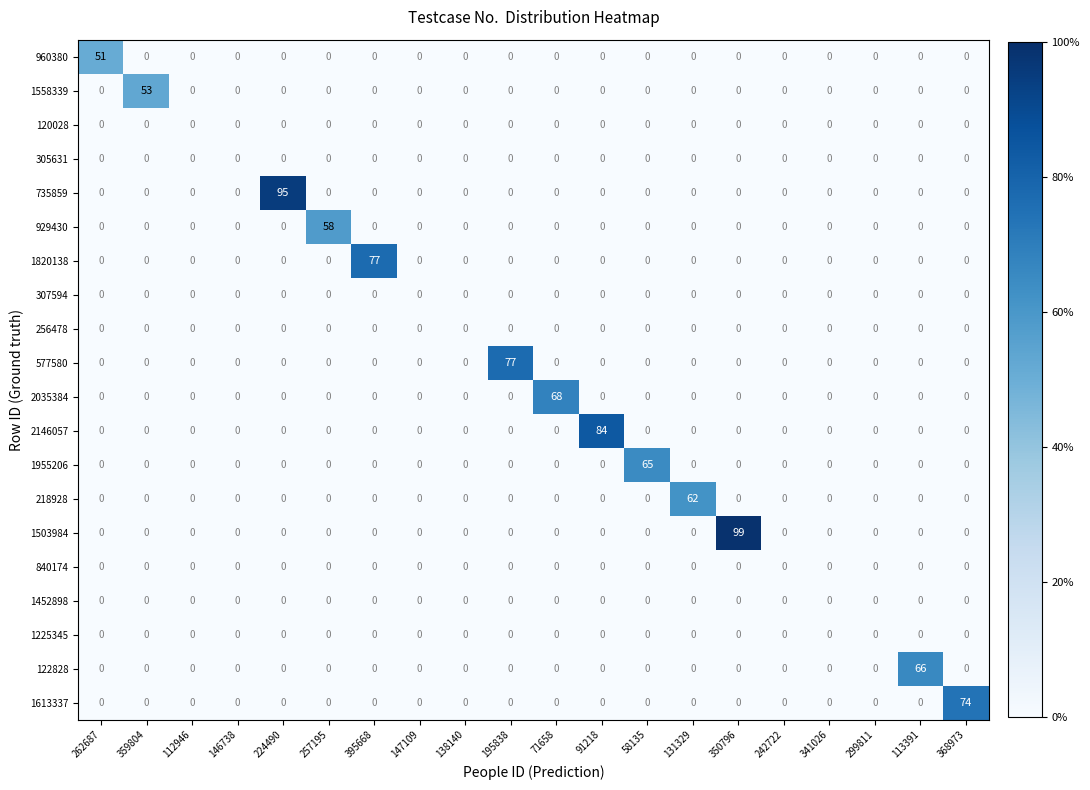

Which label corresponds to the largest value in the chart?

350796